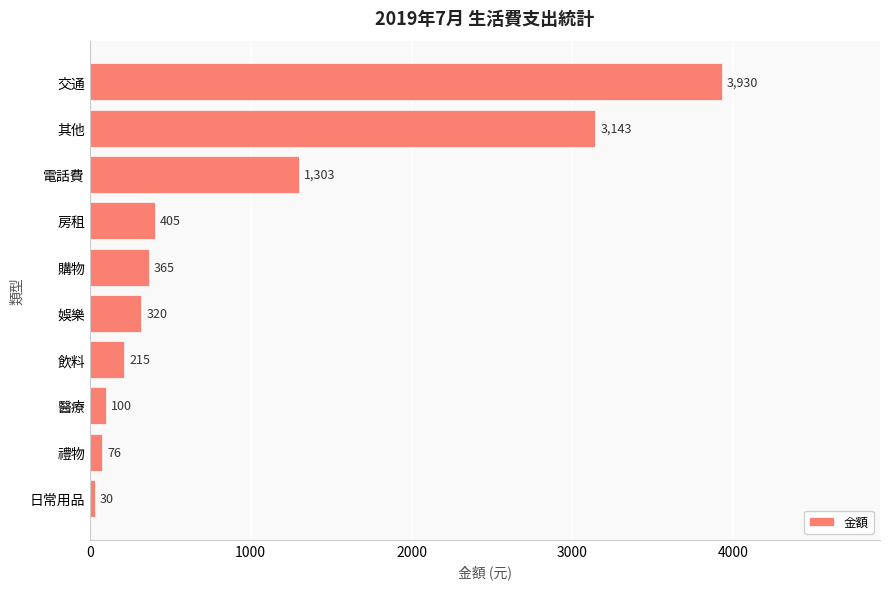

What is the change in value from 日常用品 to 禮物?

+46